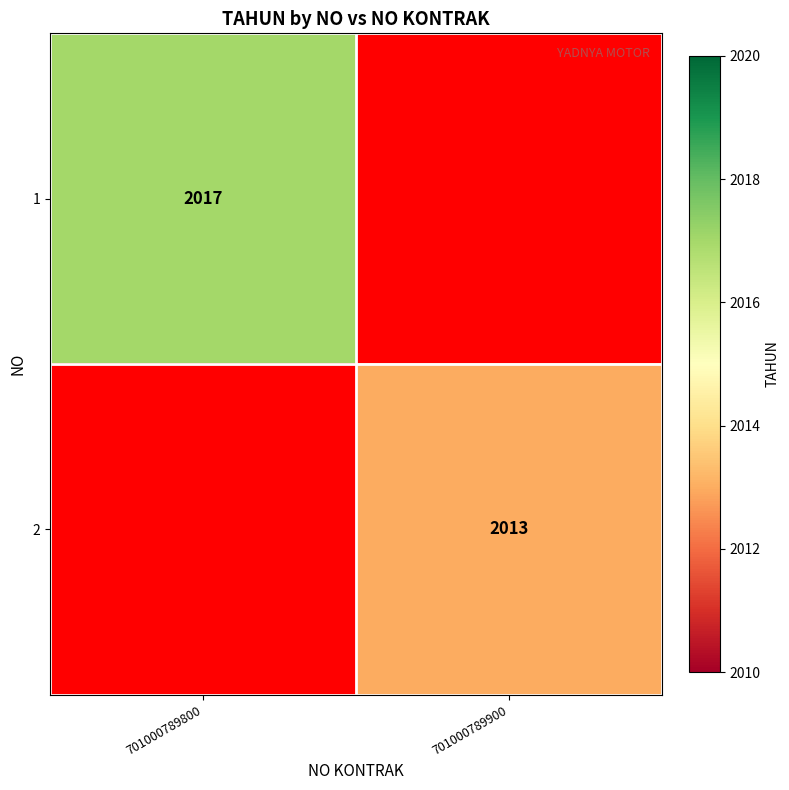

The 1 series shows 693 at 701000789800. True or false?

False